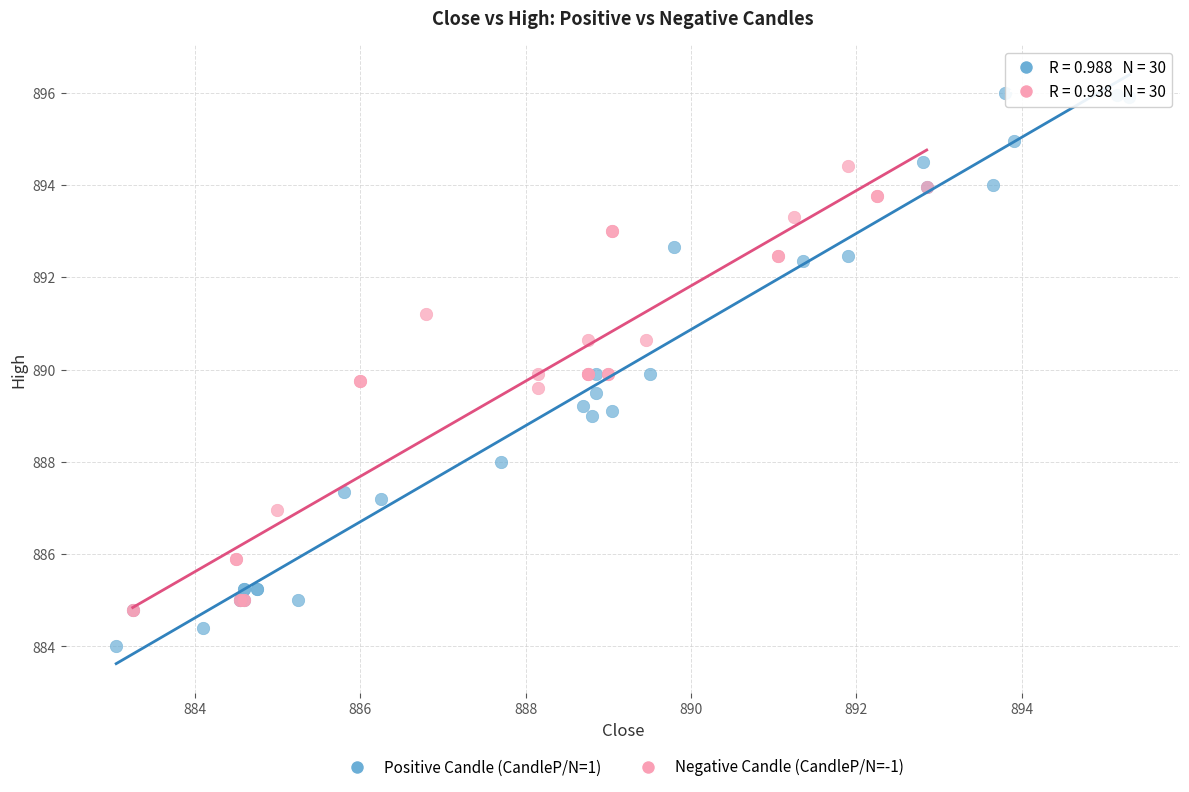

Which series reaches the minimum Y coordinate?

Positive Candle (CandleP/N=1)